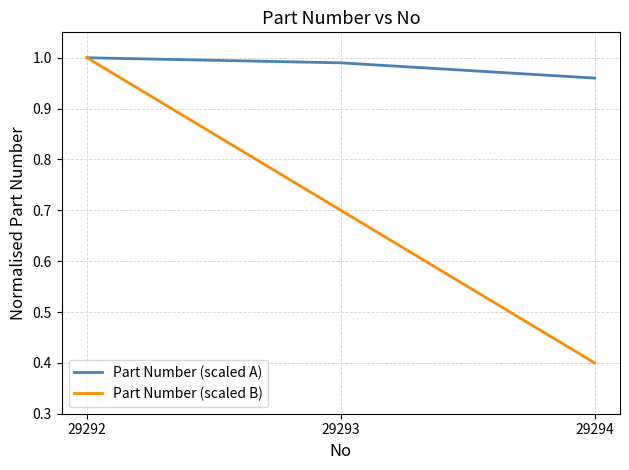

At how many categories does at least one series exceed 0?

3